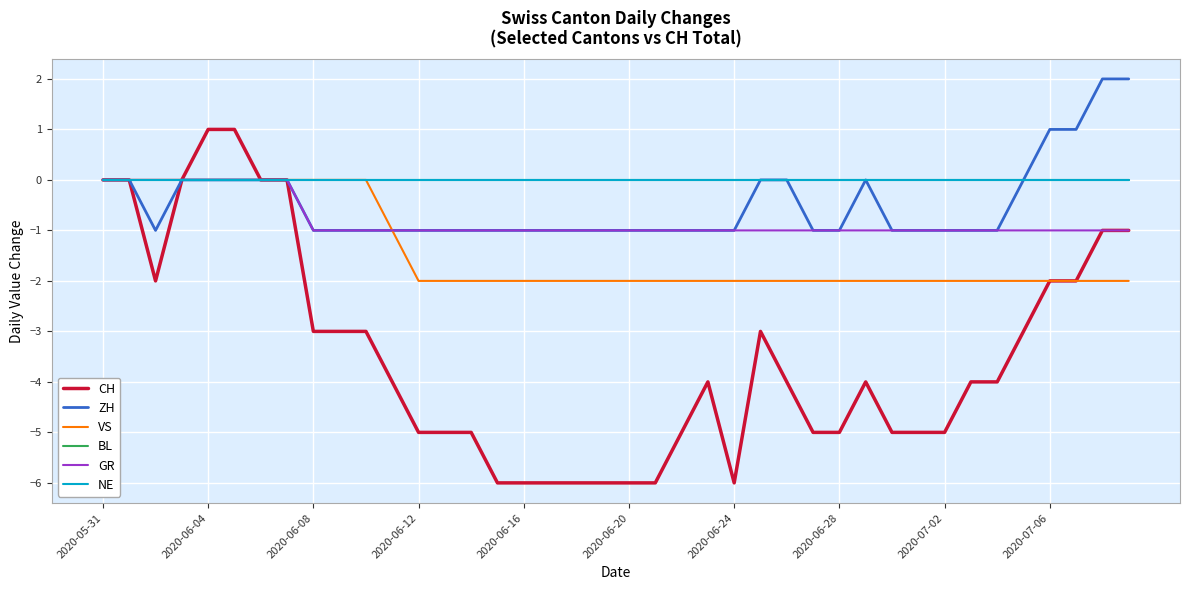

Does the chart have visible grid lines?

Yes